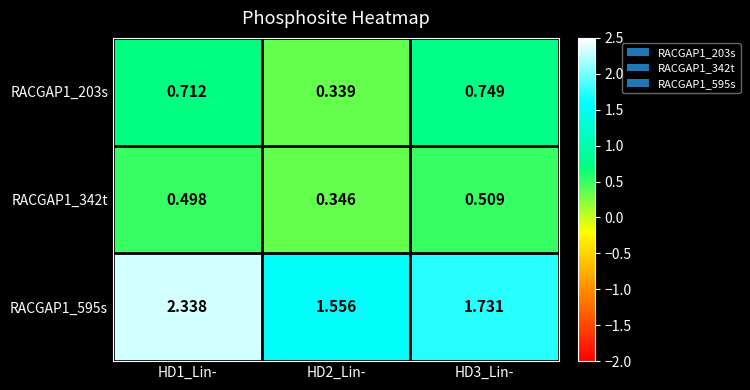

How many distinct data groups are displayed?

3